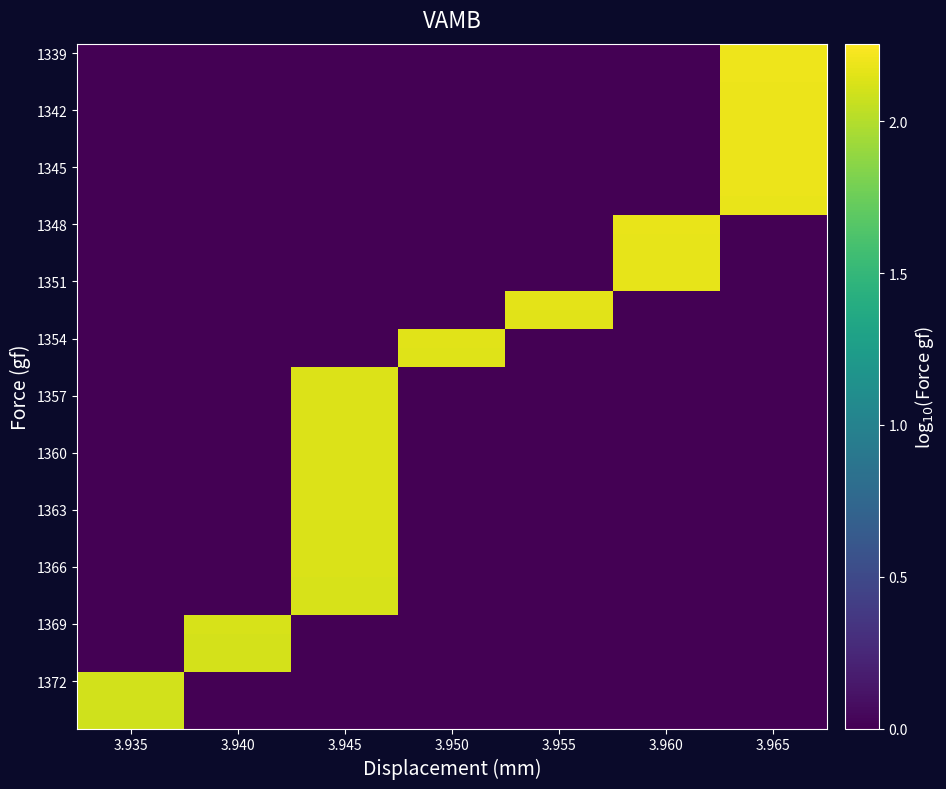

What is the total value across all series at 3.955?

4.3